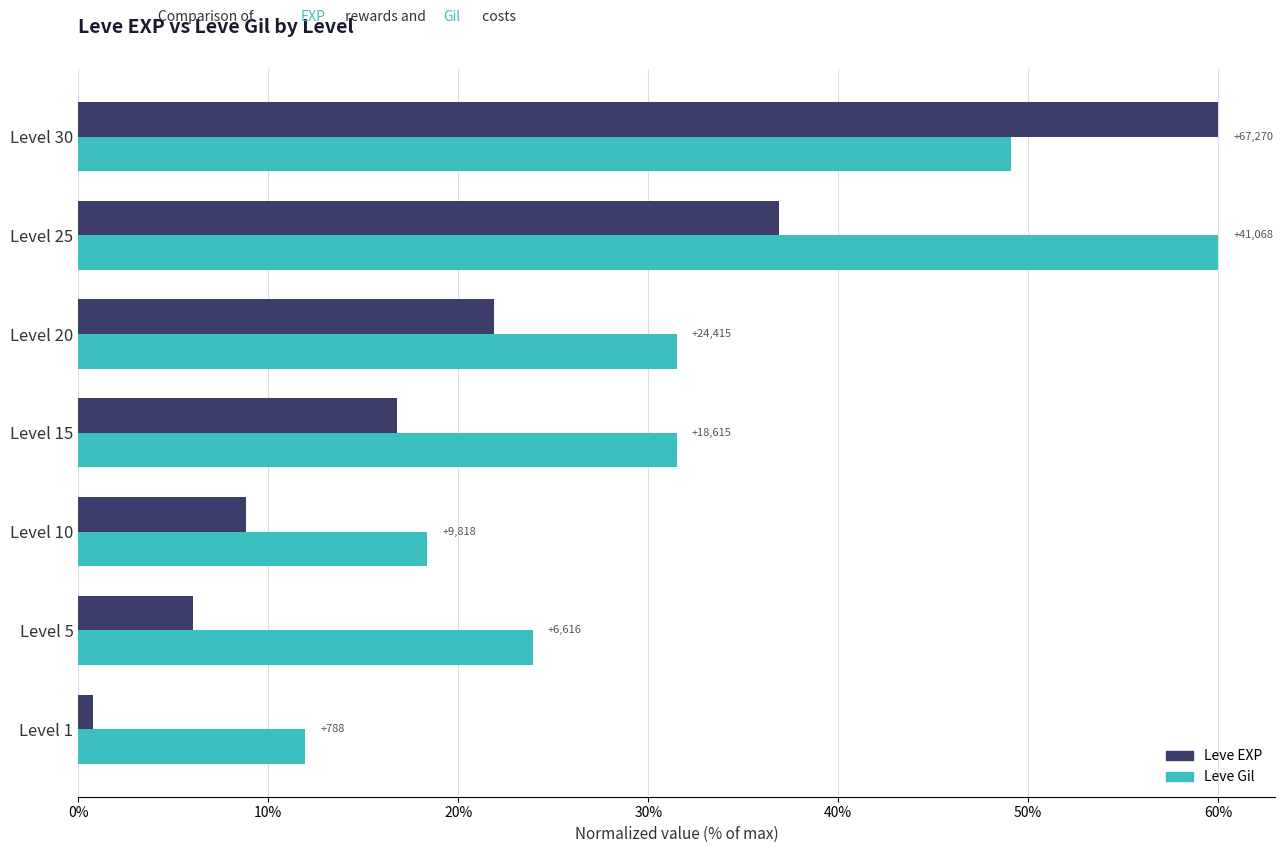

What is the minimum value shown in the chart?

0.8